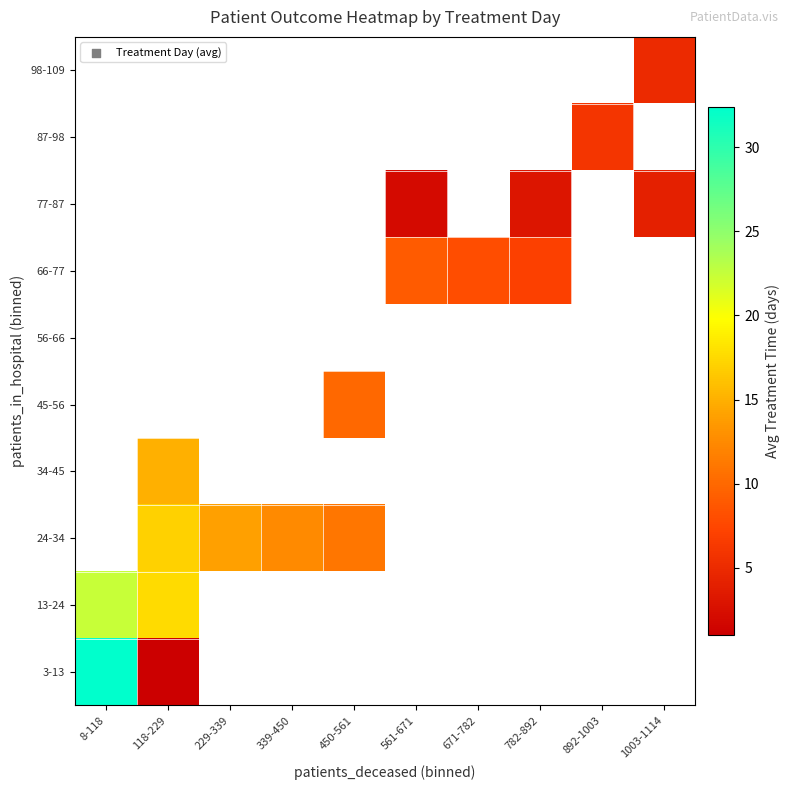

How many positive values does the 13-24 series have?

2